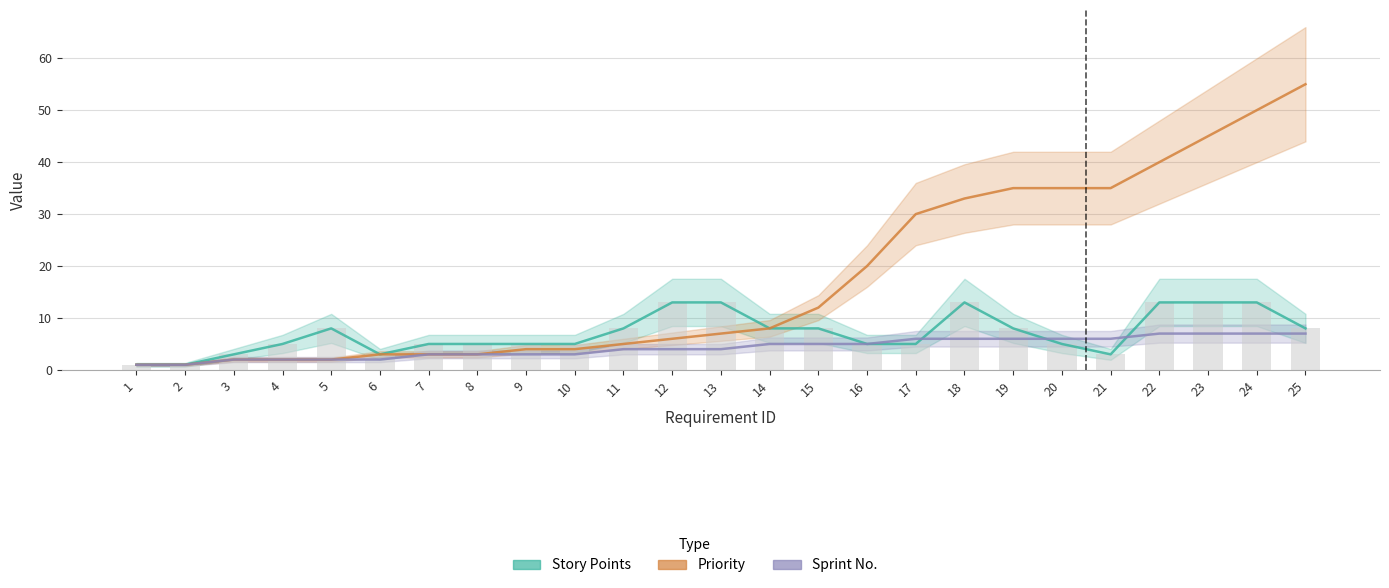

What is the difference between the second highest and minimum values in the Sprint No. series?

6